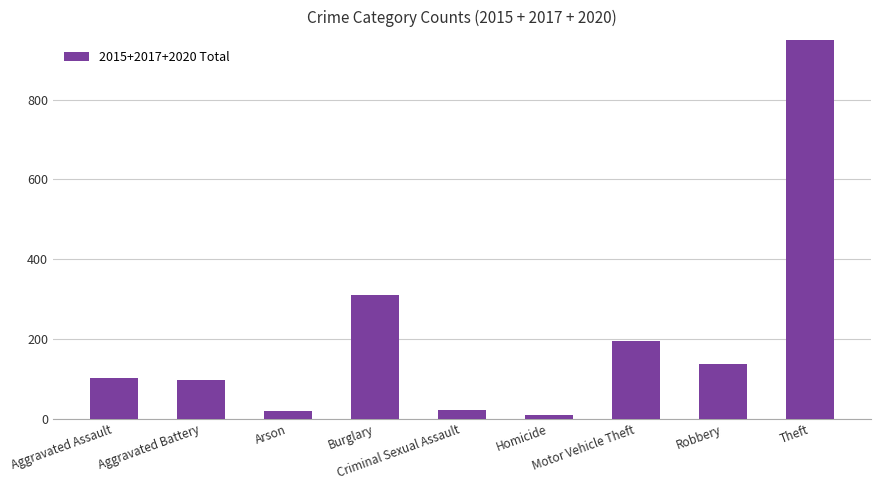

What is the sum of the values at Theft and Homicide?

1016